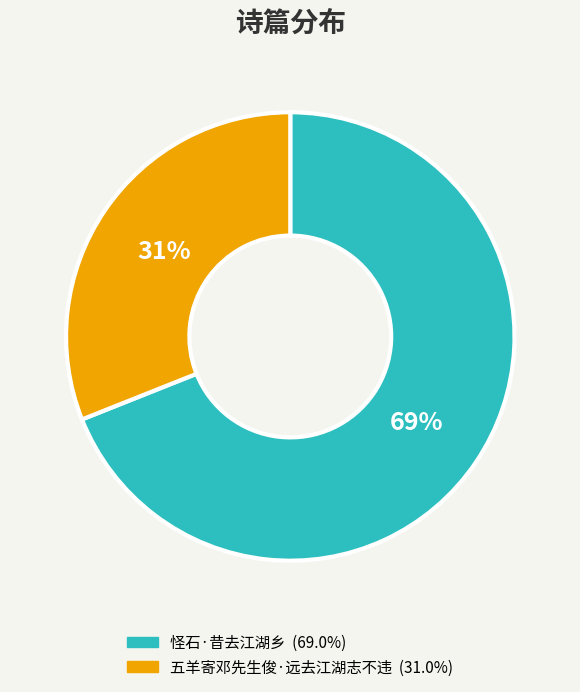

What is the ratio of the value at 怪石·昔去江湖乡 to the value at 五羊寄邓先生俊·远去江湖志不违?

2.2